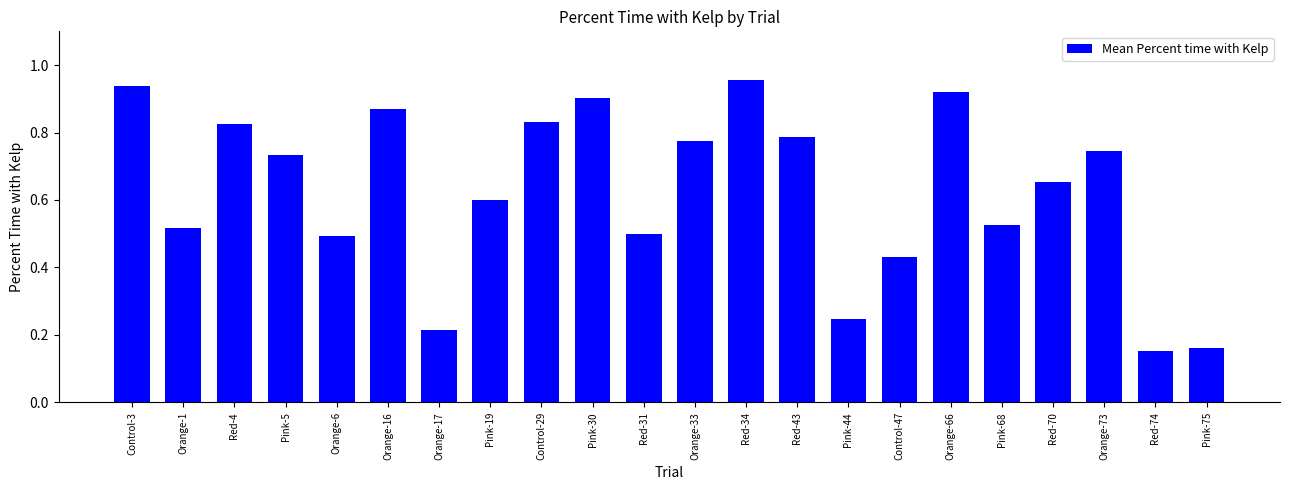

True or false: the data shows 0.9 at Orange-6.

False